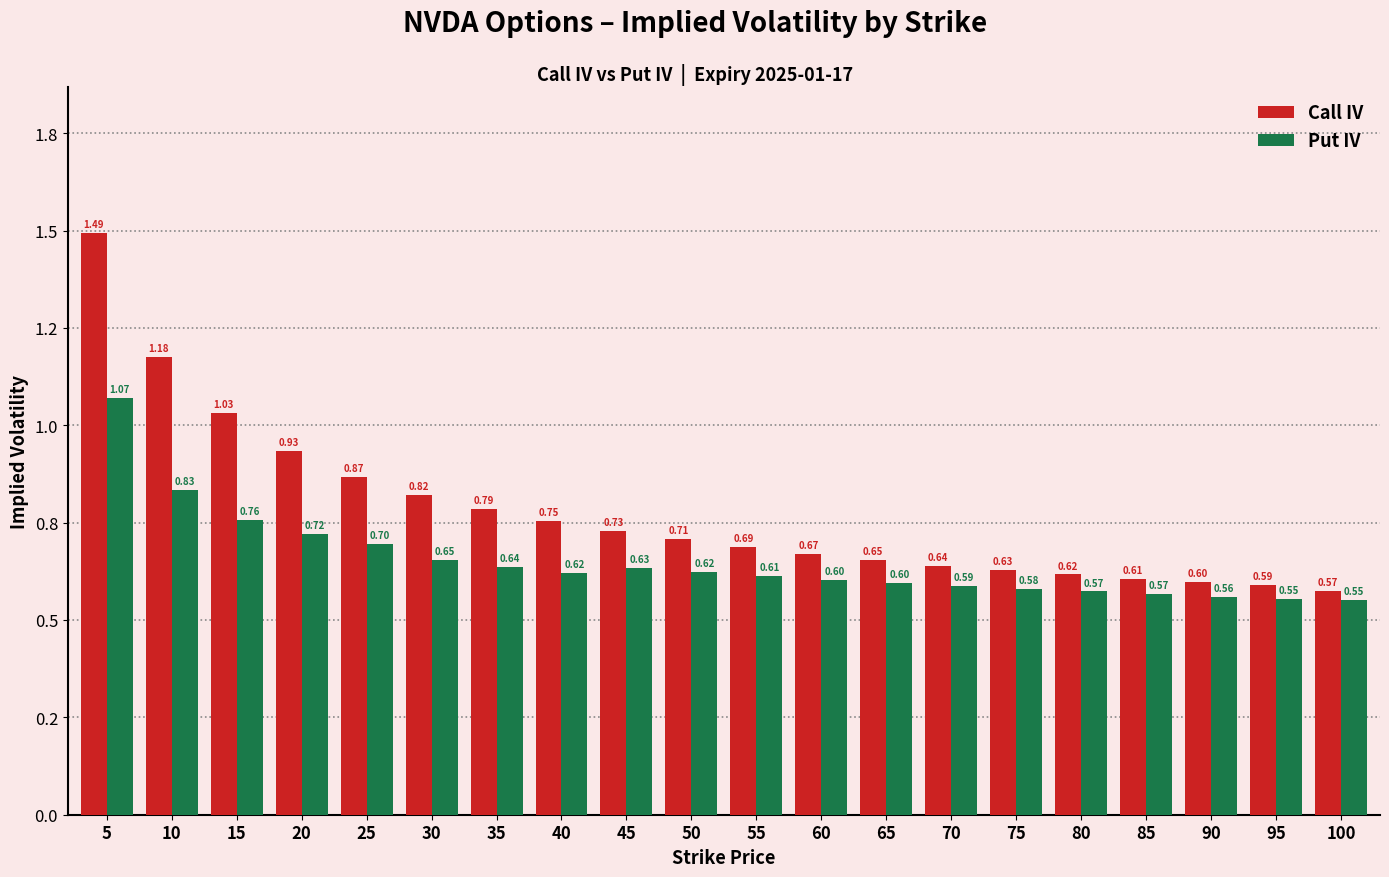

What are all the series names shown in the legend?

Call IV, Put IV